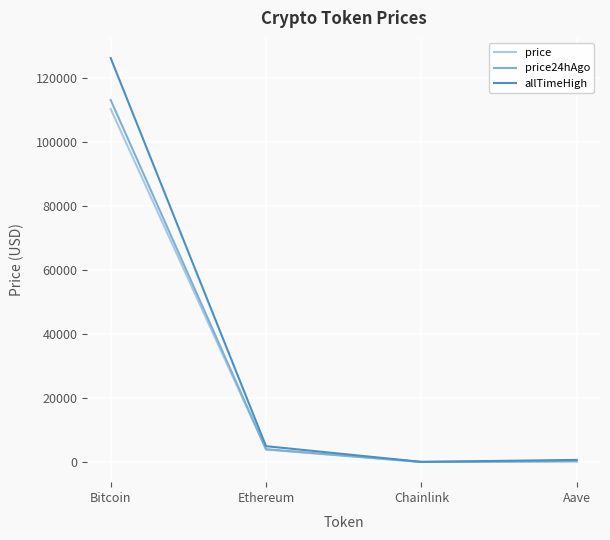

What is the maximum value for allTimeHigh?

126080.0